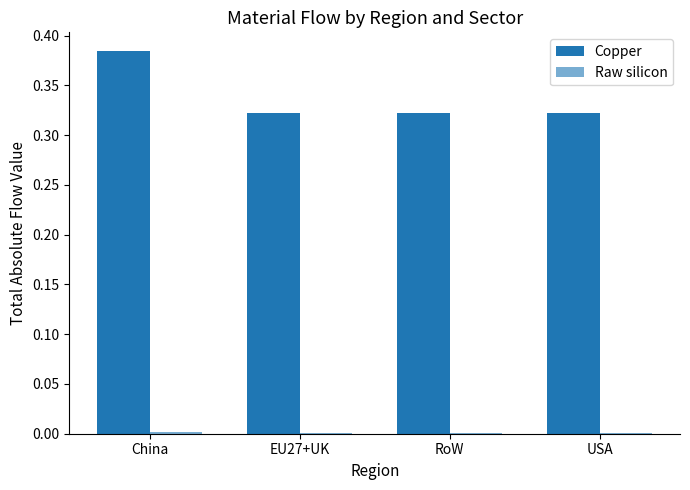

What value does the Copper series have at EU27+UK?

0.3